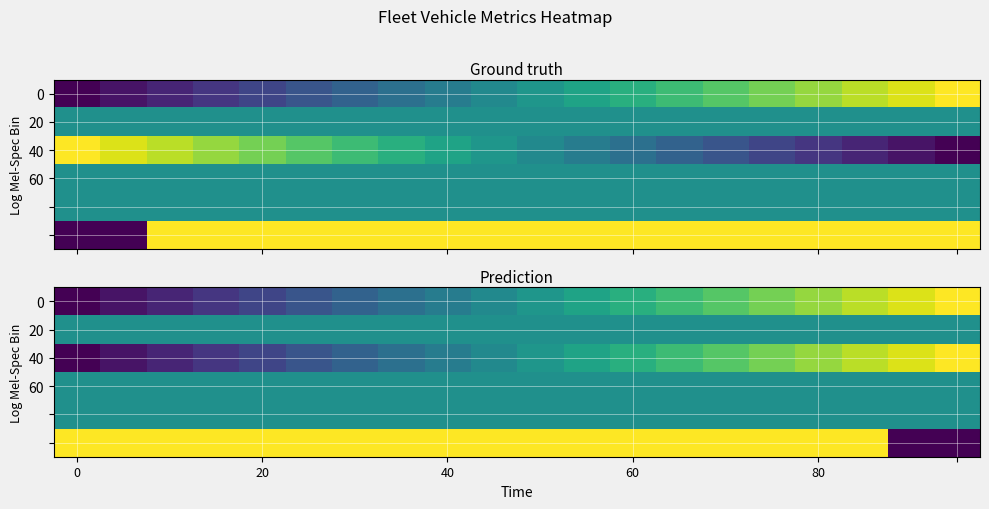

What is the greatest value displayed?

1.0